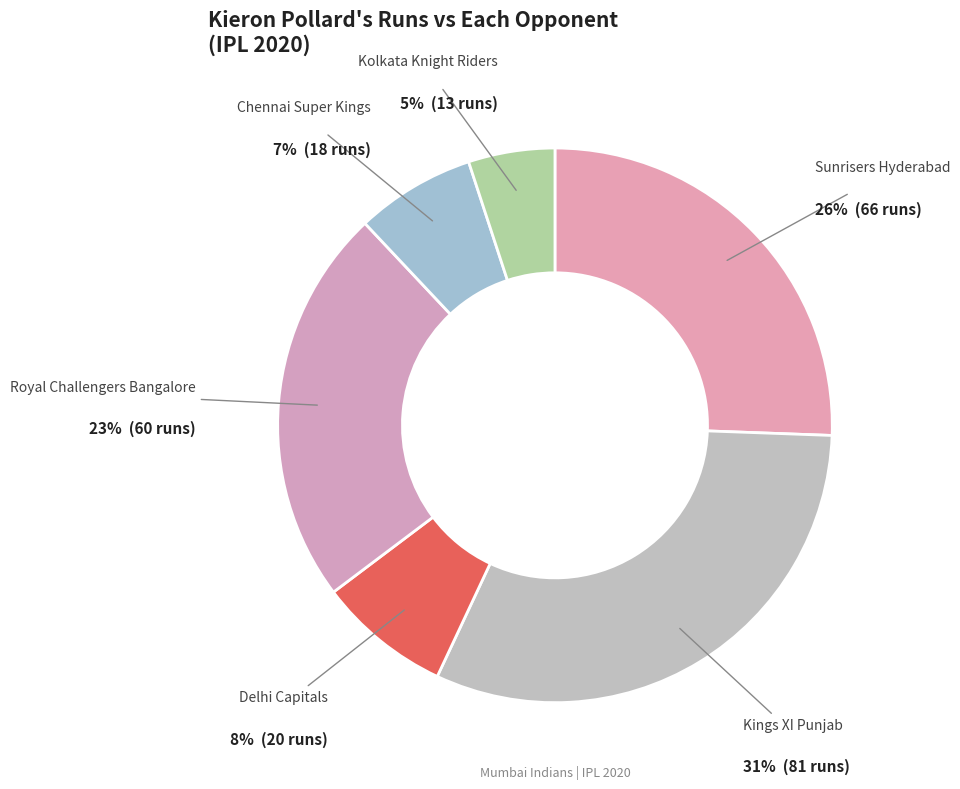

How many segments does this pie chart have?

6